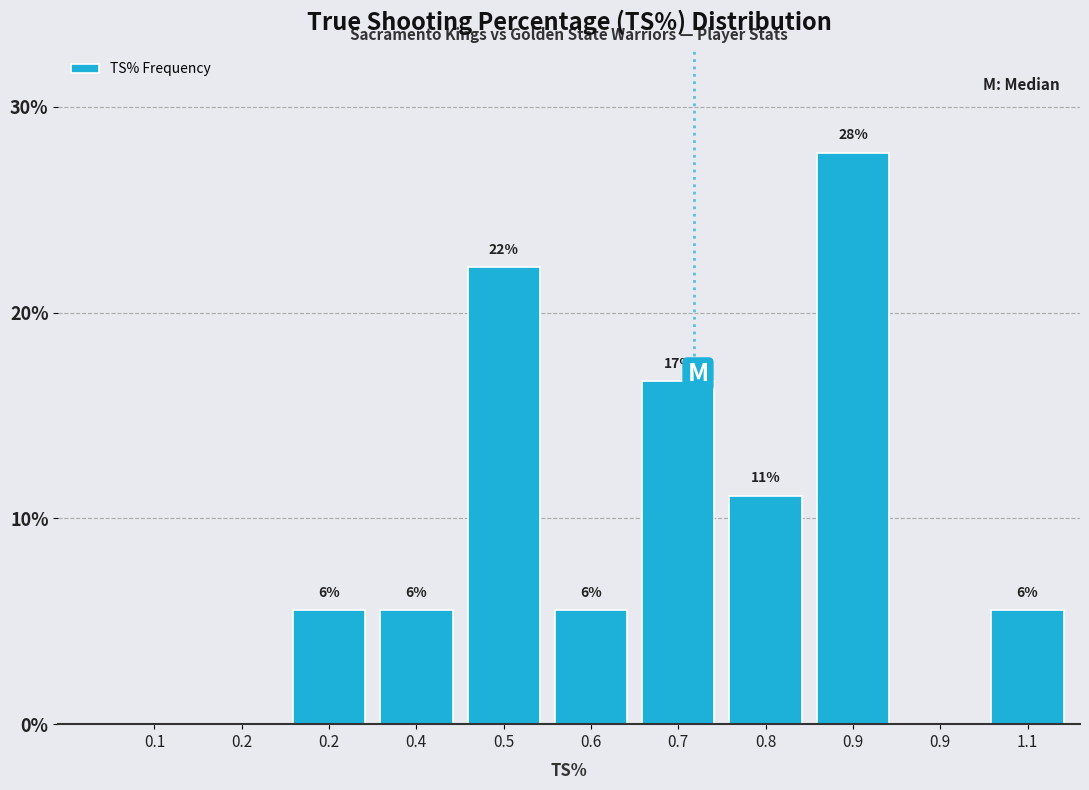

Are the bars horizontal?

No